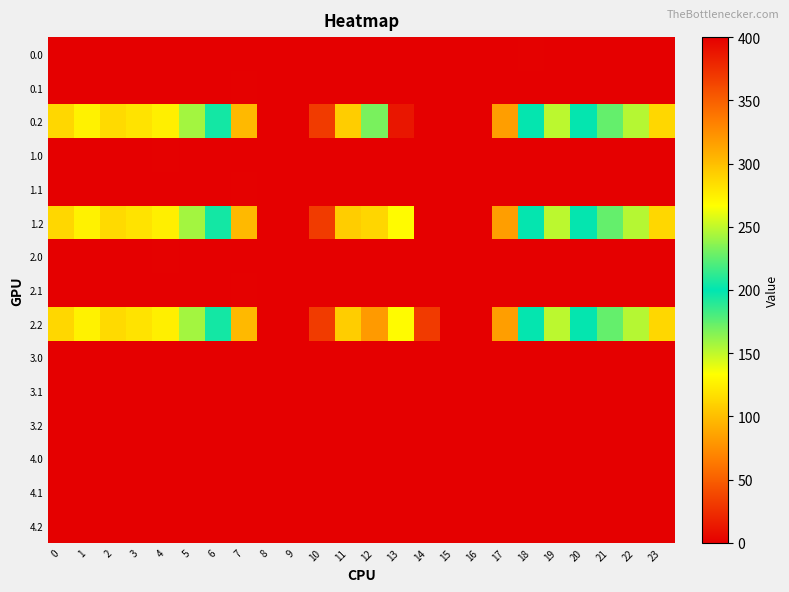

Between 12 and 15, which is larger?

12